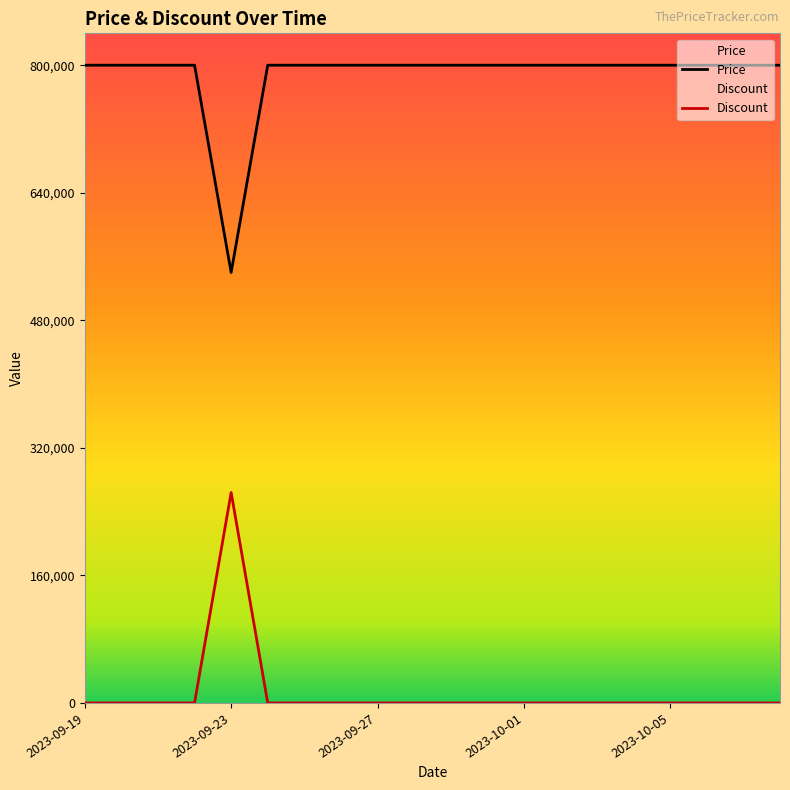

True or false: Discount has more than 2 points higher than both neighbors.

False